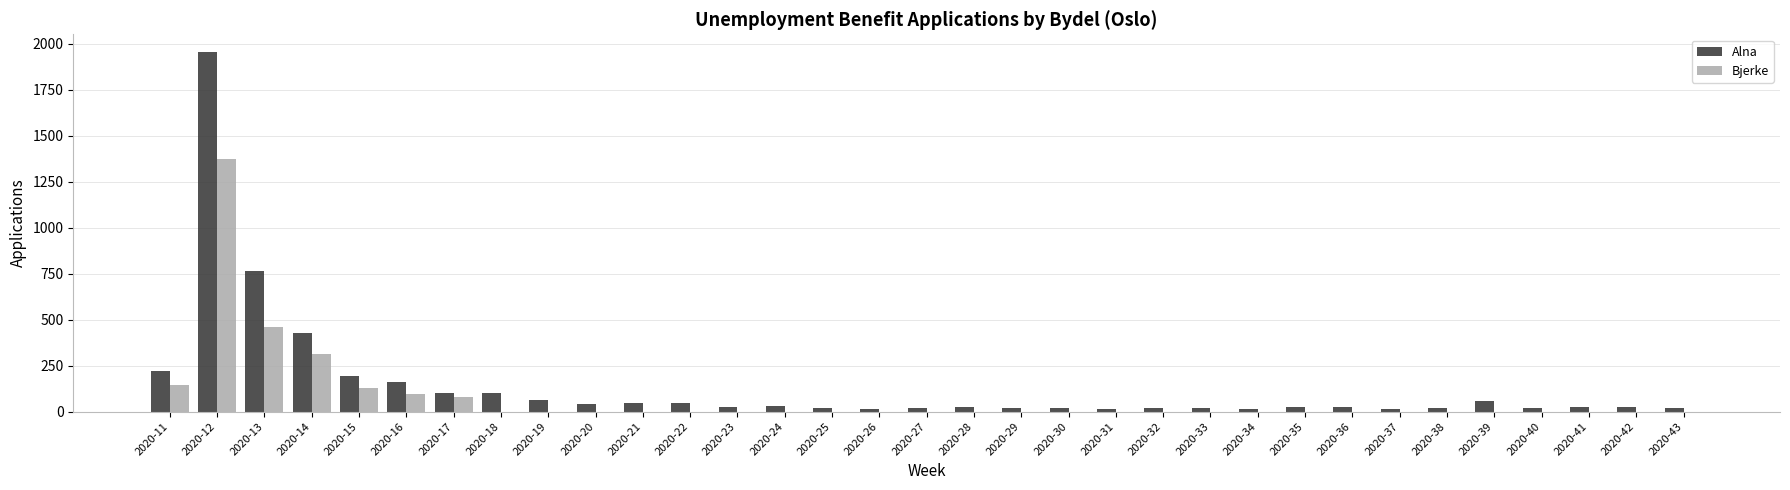

What is the sum of all Alna values?

4583